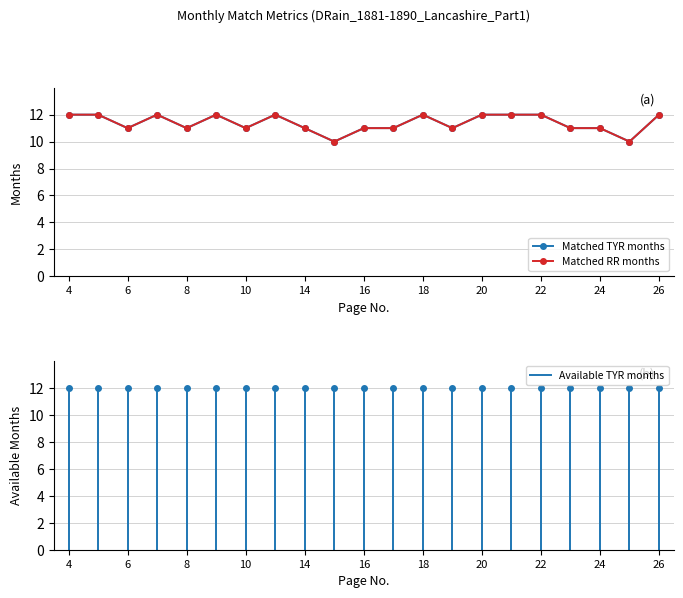

How many lines are shown in the chart?

2